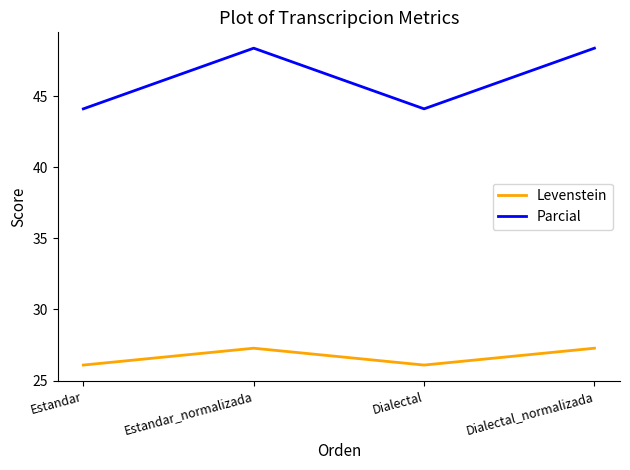

What is the difference between the Parcial values at Dialectal and Dialectal_normalizada?

4.3